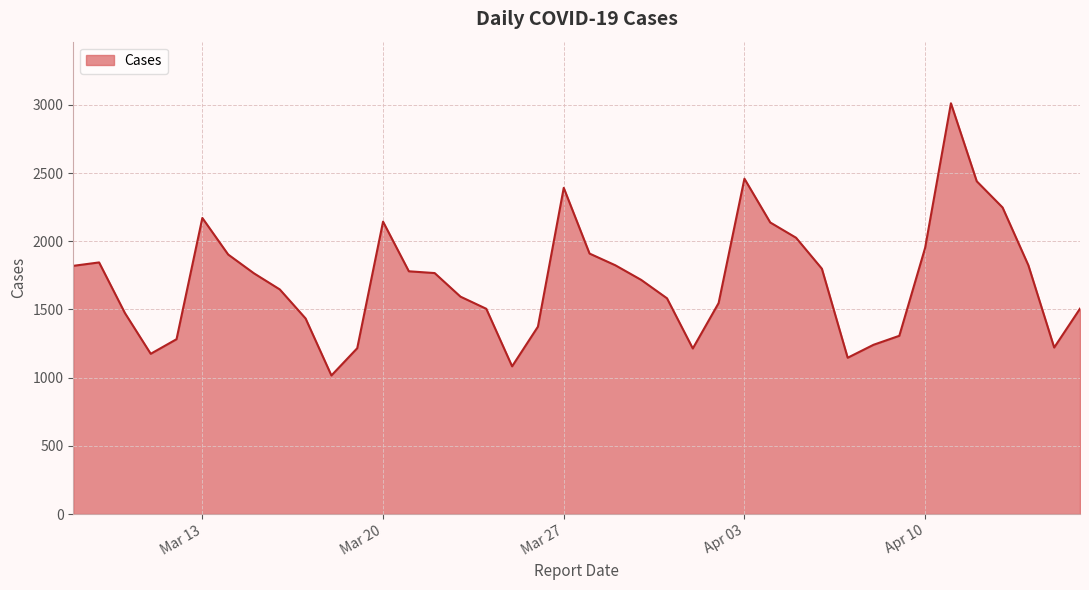

What is the maximum value shown in the chart?

3012